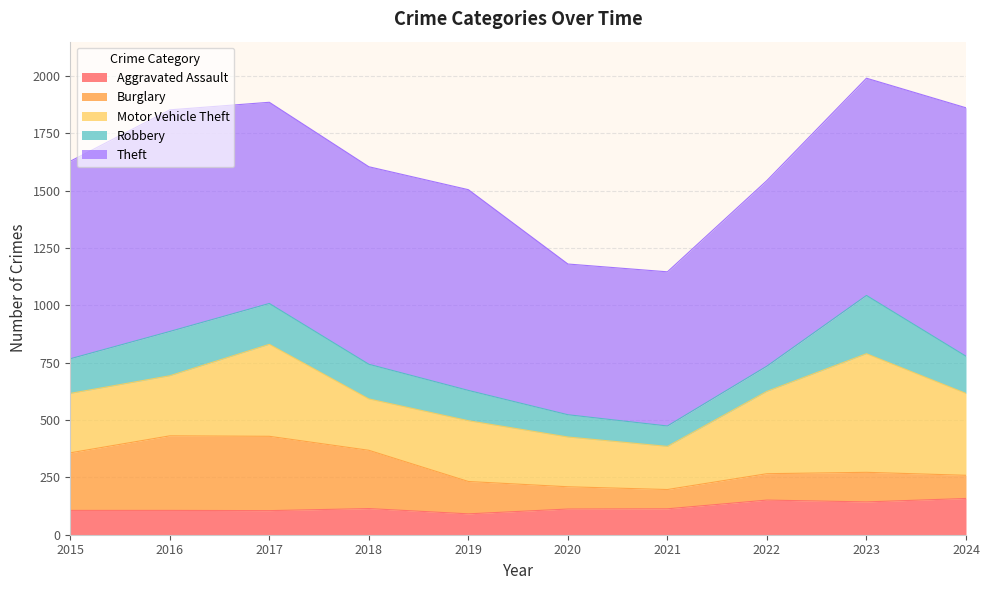

What is the difference between the maximum and minimum values in the Burglary series?

241